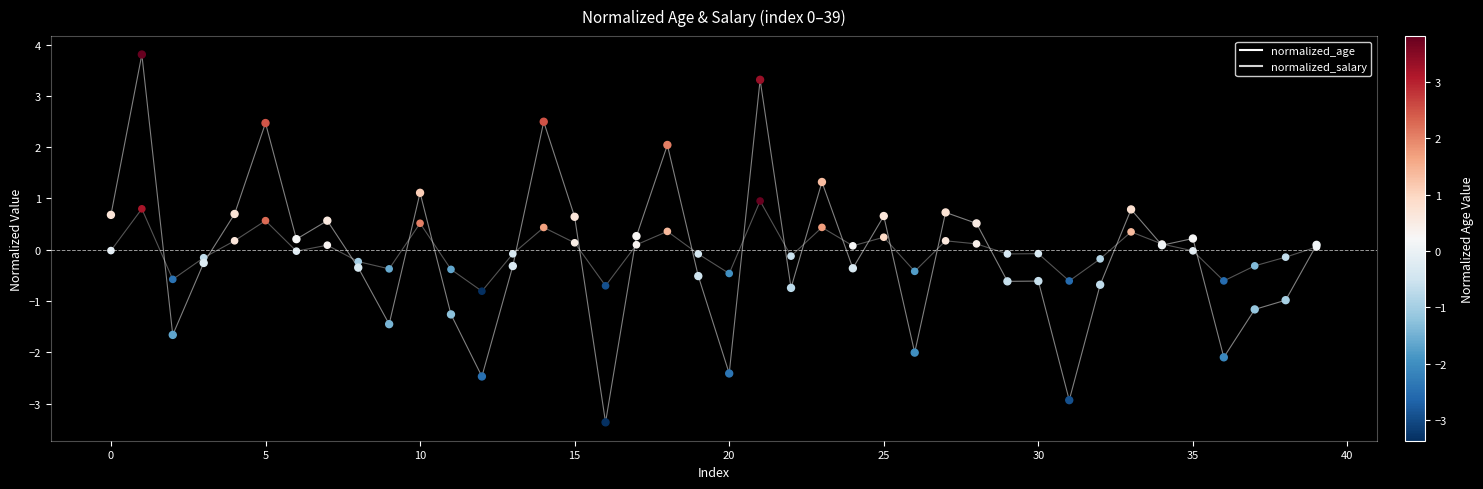

What are all the series names shown in the legend?

normalized_age, normalized_salary